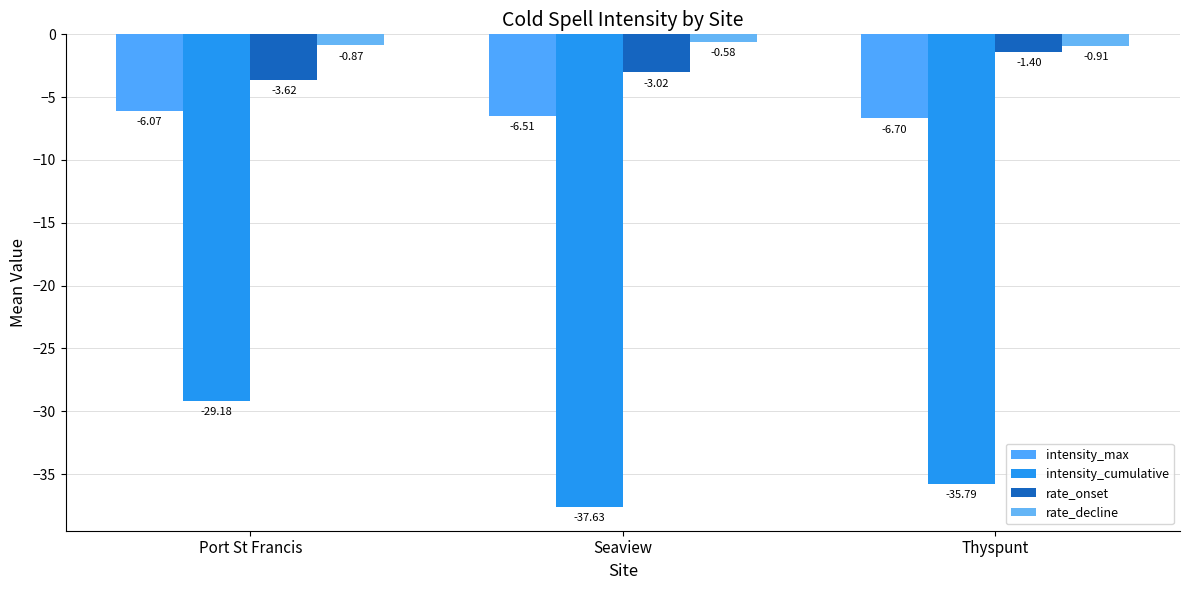

What is the spread (max minus min) of values at Seaview?

37.0